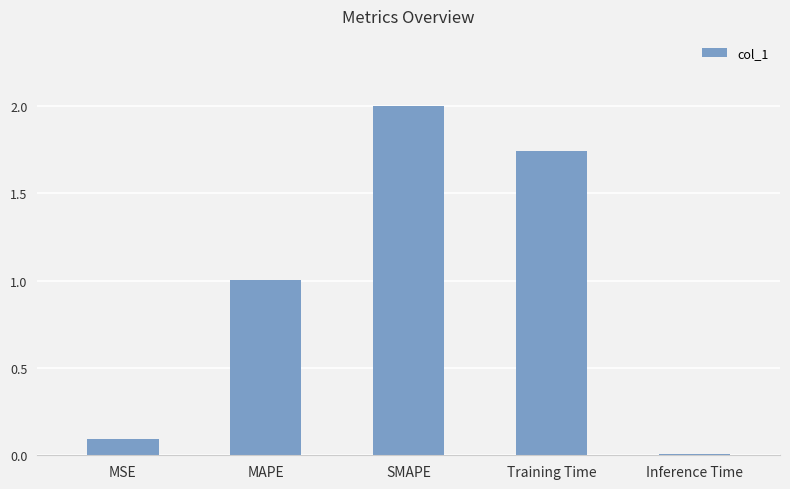

Between SMAPE and MSE, which is larger?

SMAPE